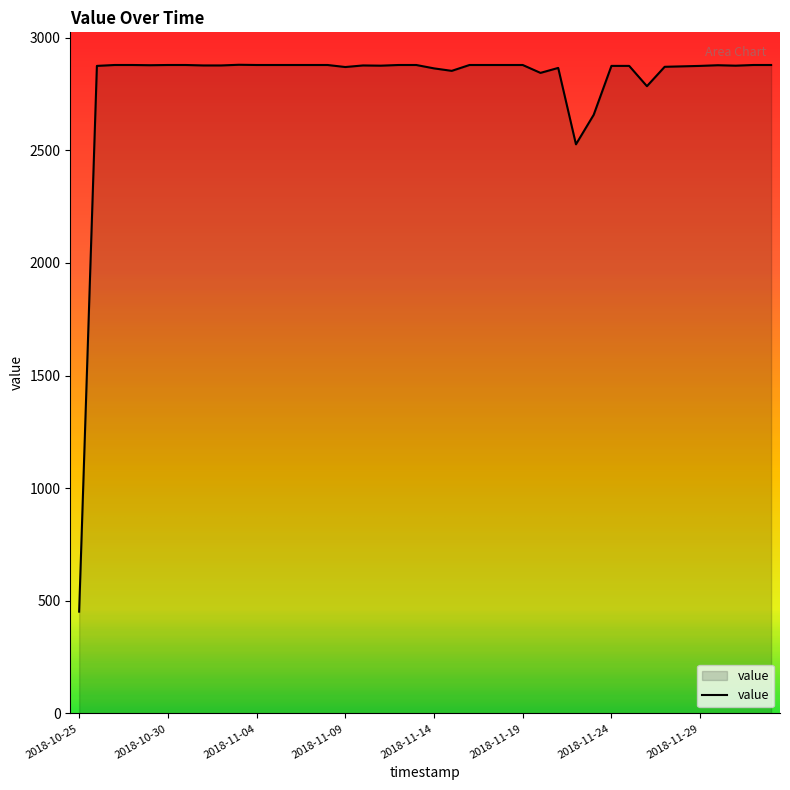

What is the maximum value shown in the chart?

2879